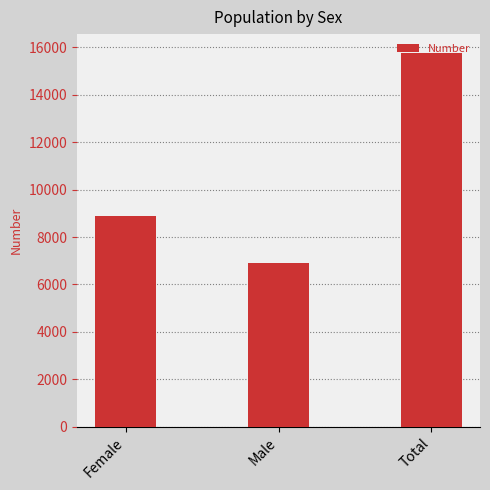

Which label corresponds to the smallest value in the chart?

Male